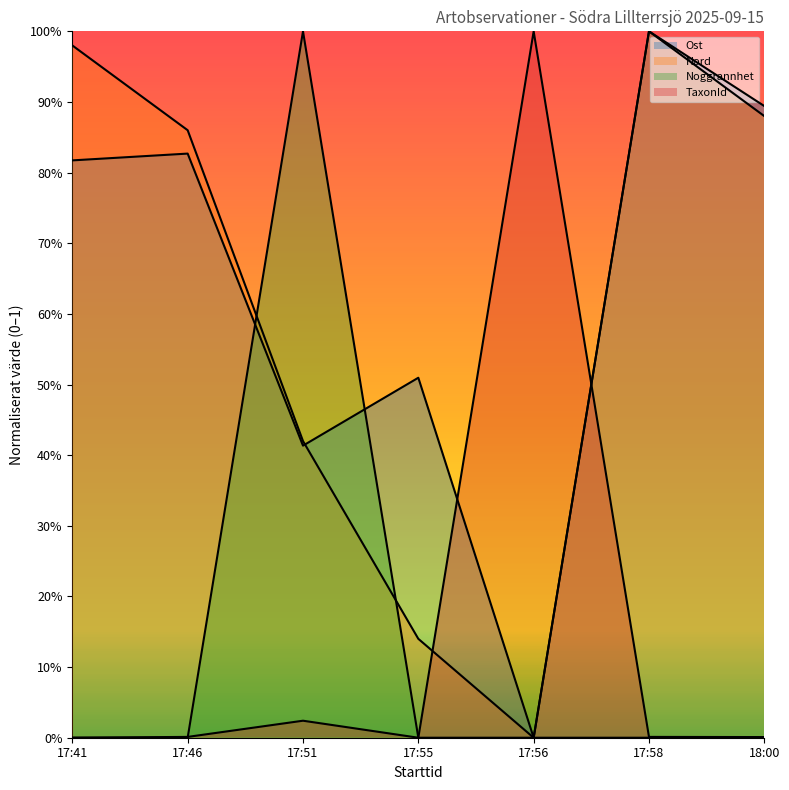

True or false: Noggrannhet has a value of -0.5 at 17:58.

False